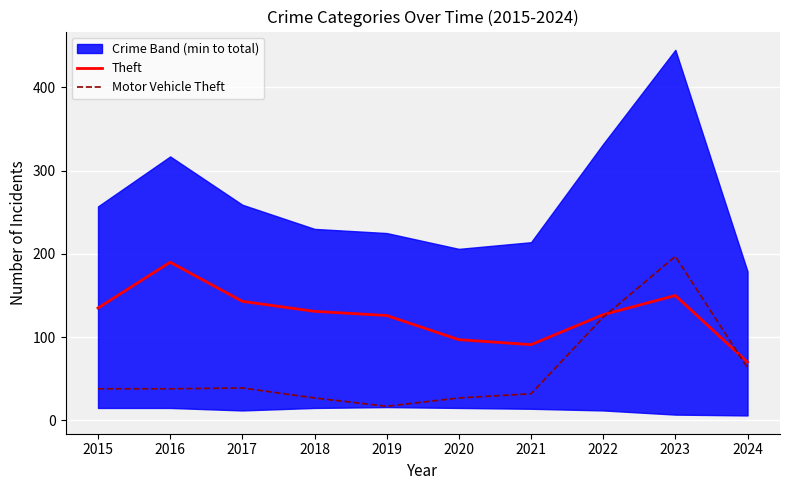

How many interior local peaks does the Theft series have?

2